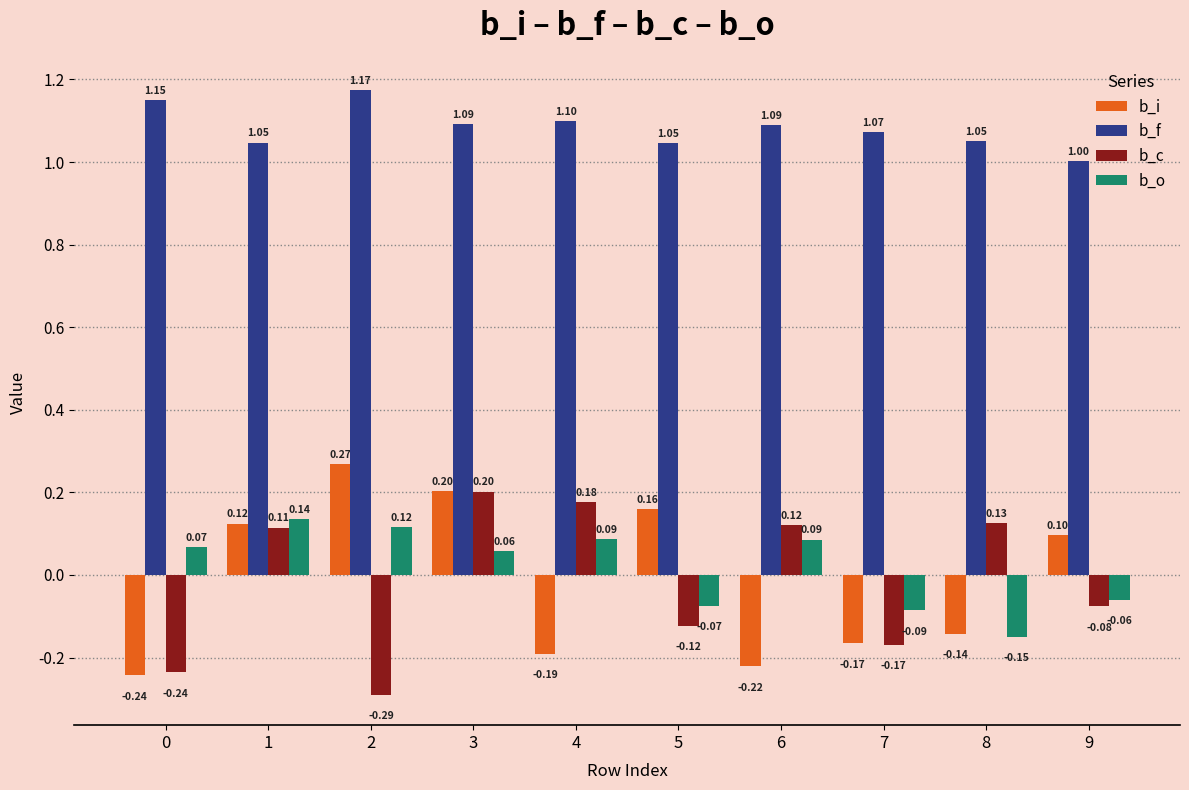

What is the difference between the highest and lowest values at 9?

1.1